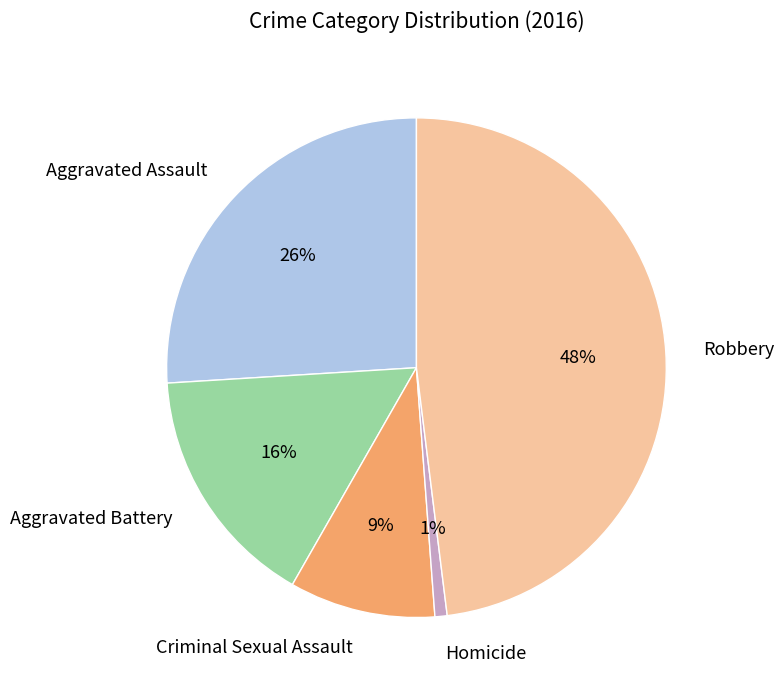

What percentage is the Aggravated Assault slice, to the nearest percent?

26%